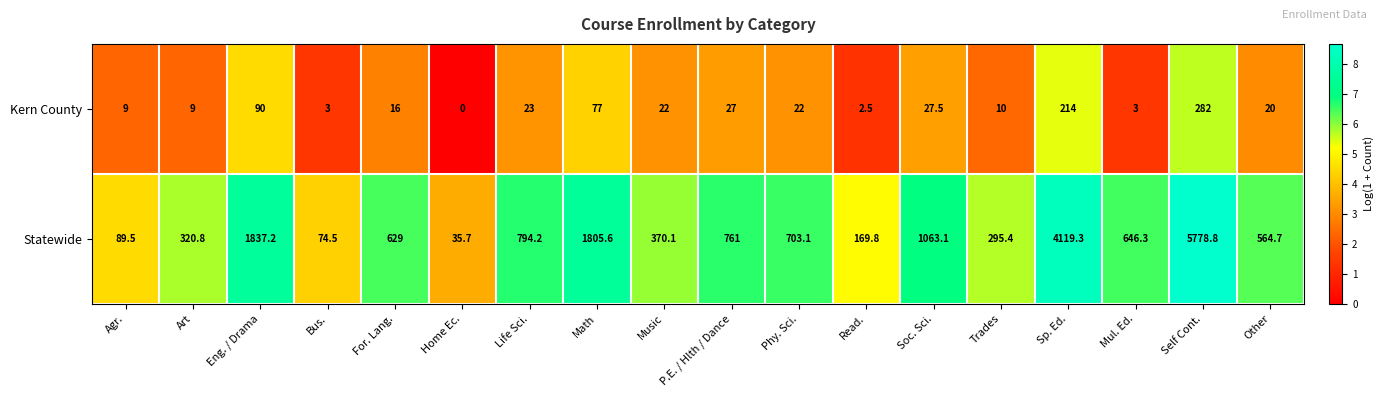

What is the sum of the Statewide values at Sp. Ed. and Trades?

4414.7